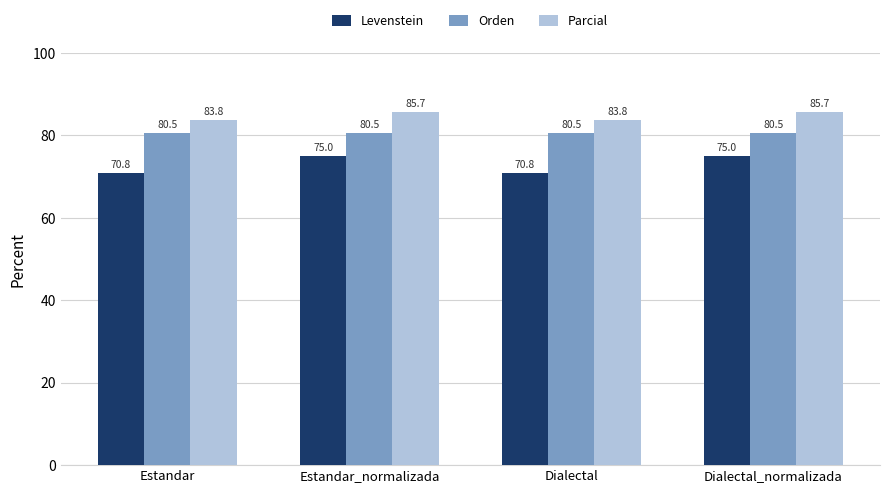

What is the sum of all Parcial values?

339.0